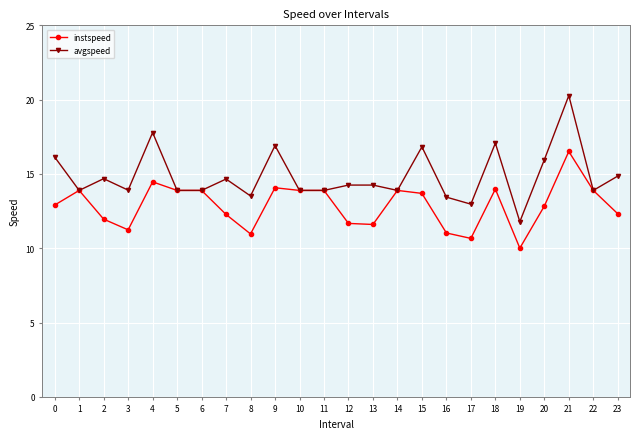

What is the difference between the instspeed values at 0 and 8?

1.9